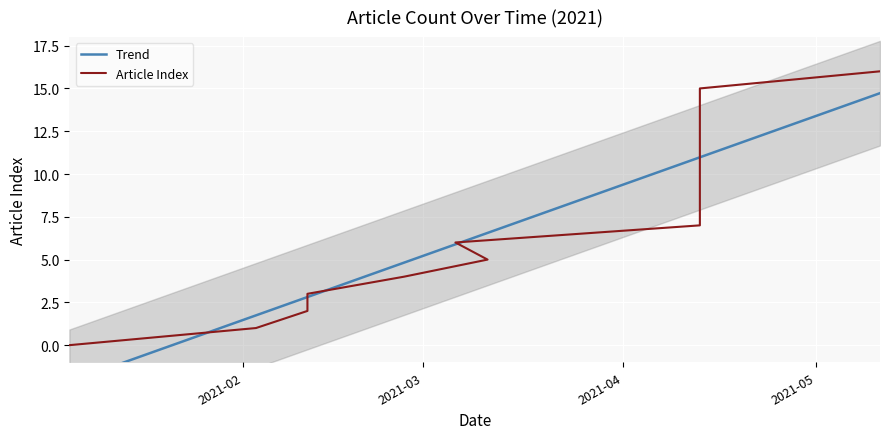

Reading right to left, transcribe all the data shown in this chart.

2021-05-11=16	2021-04-13=15	2021-04-13=14	2021-04-13=13	2021-04-13=12	2021-04-13=11	2021-04-13=10	2021-04-13=9	2021-04-13=8	2021-04-13=7	2021-03-06=6	2021-03-11=5	2021-02-26=4	2021-02-11=3	2021-02-11=2	2021-02-03=1	2021-01-05=0